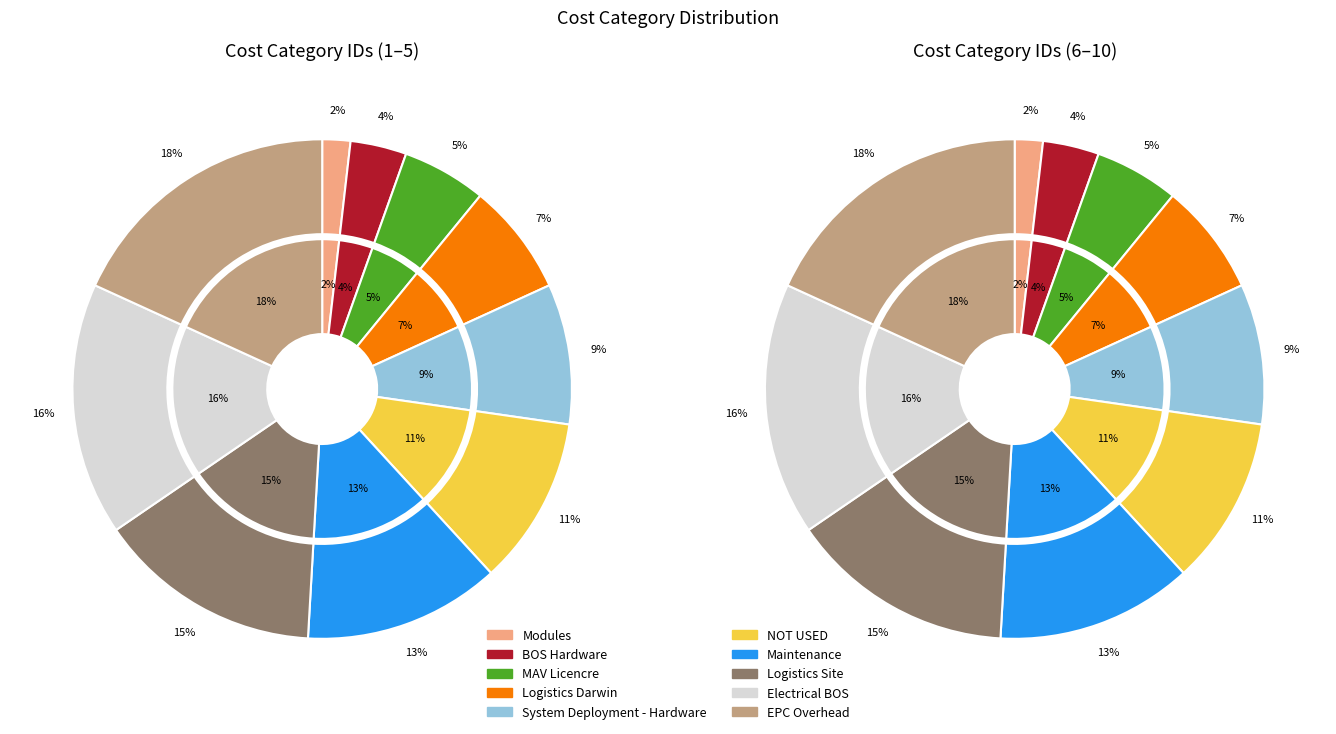

Which slice is the largest?

EPC Overhead